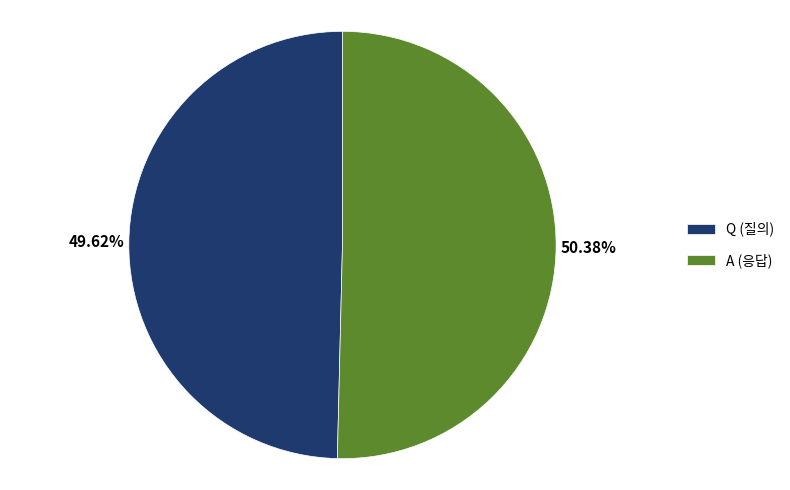

Is there any slice that represents more than half of the pie?

Yes